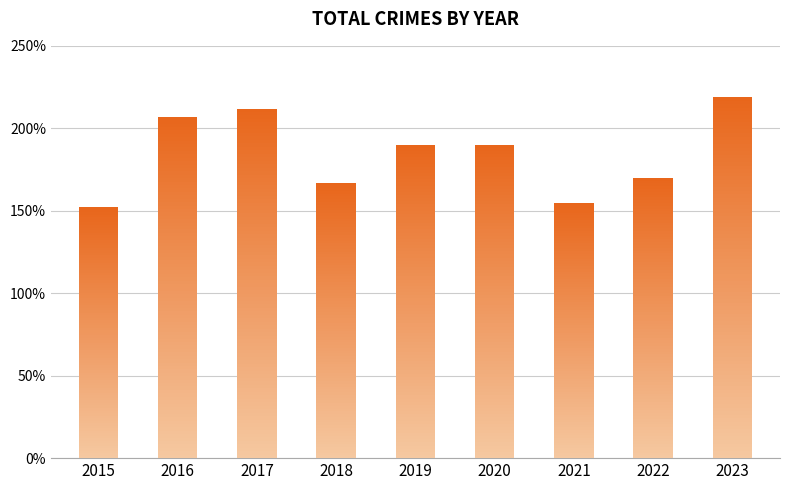

List the labels in order of value, largest first.

2023, 2017, 2016, 2019, 2020, 2022, 2018, 2021, 2015